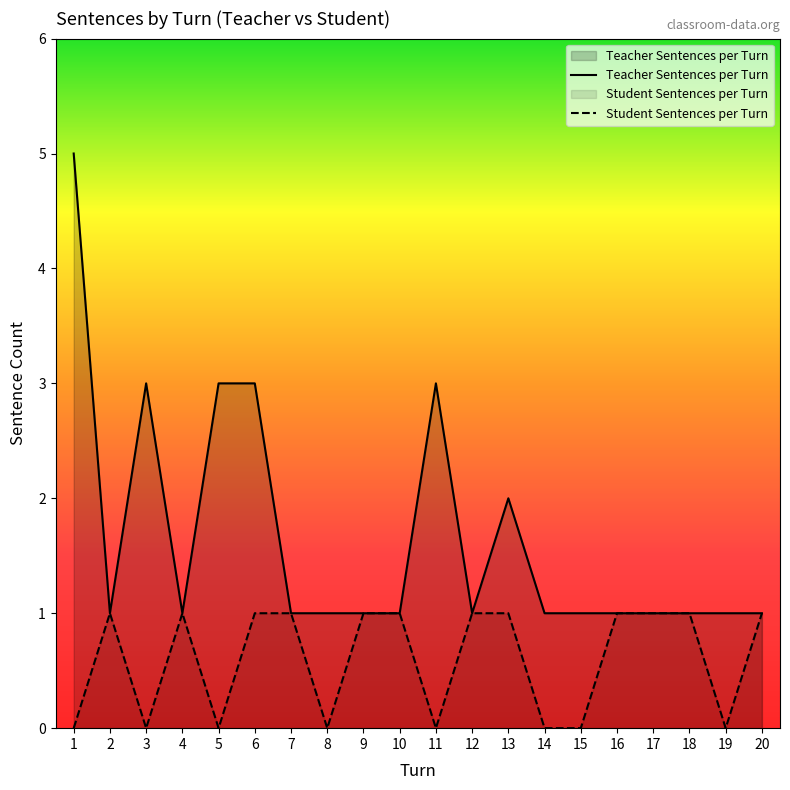

At which category does the chart reach its minimum across all series?

1